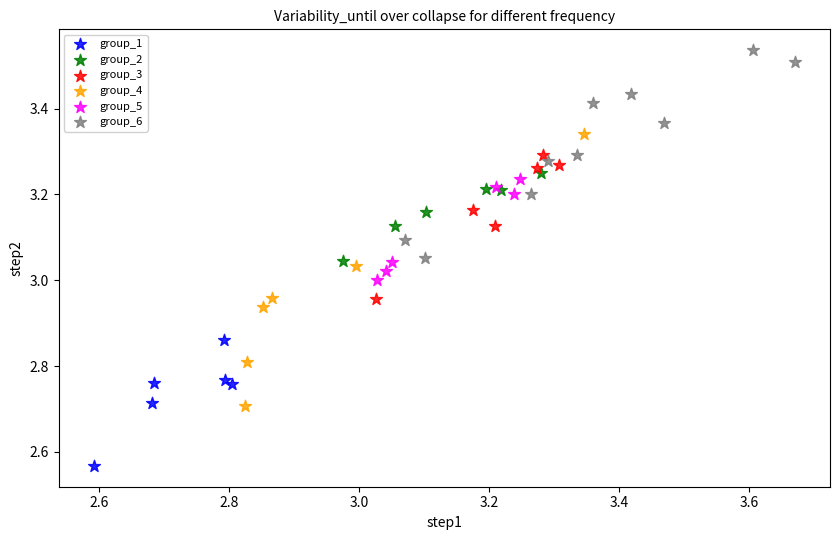

Which series has the widest spread of Y values?

group_4